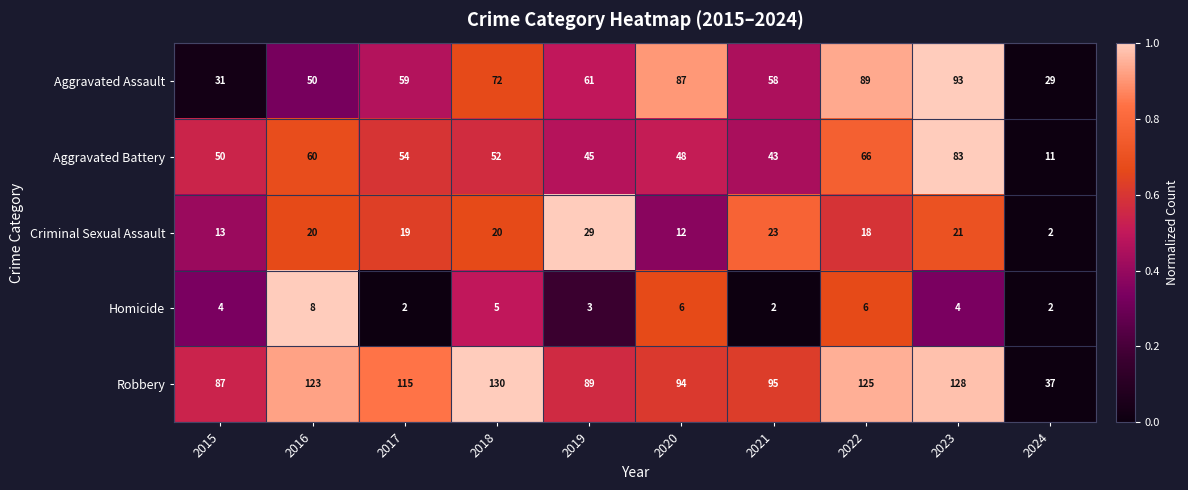

Count the number of categories in the chart.

10